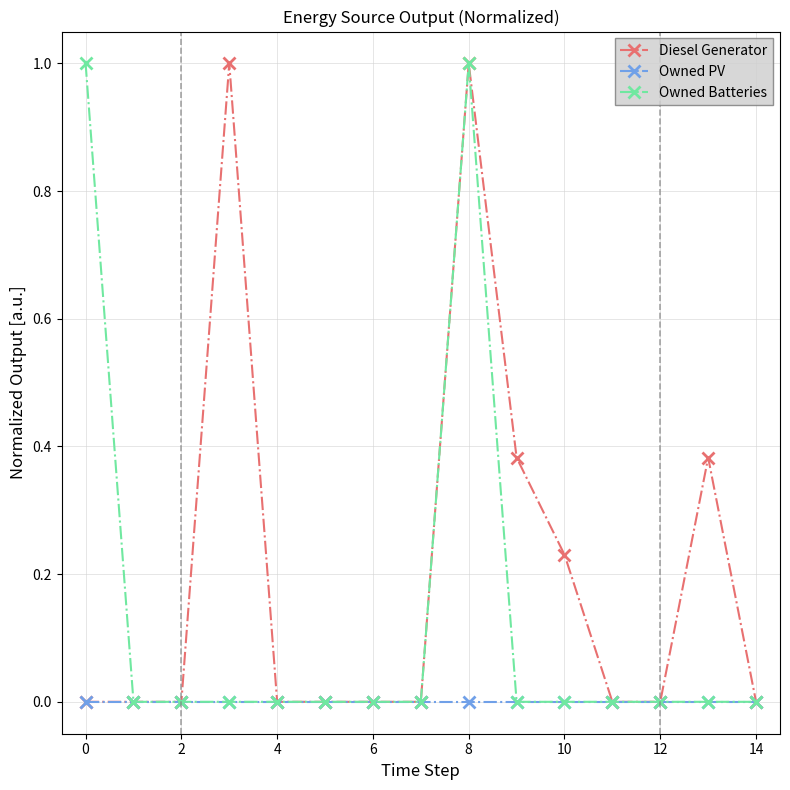

List the series in order of their overall mean, highest first.

Diesel Generator, Owned Batteries, Owned PV